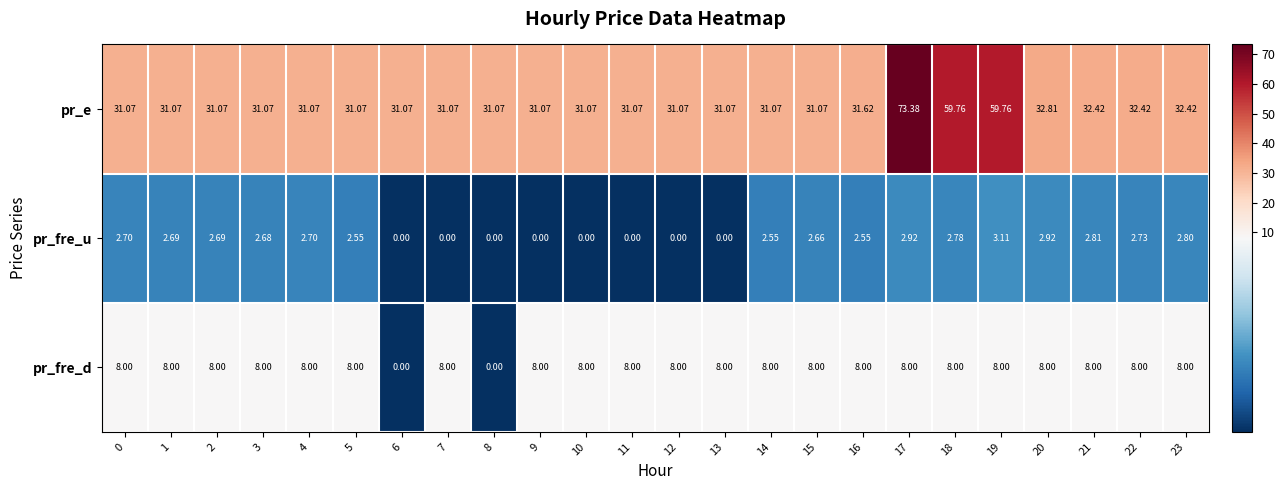

Is the value of pr_fre_u at 3 greater than the value of pr_e at 16?

No